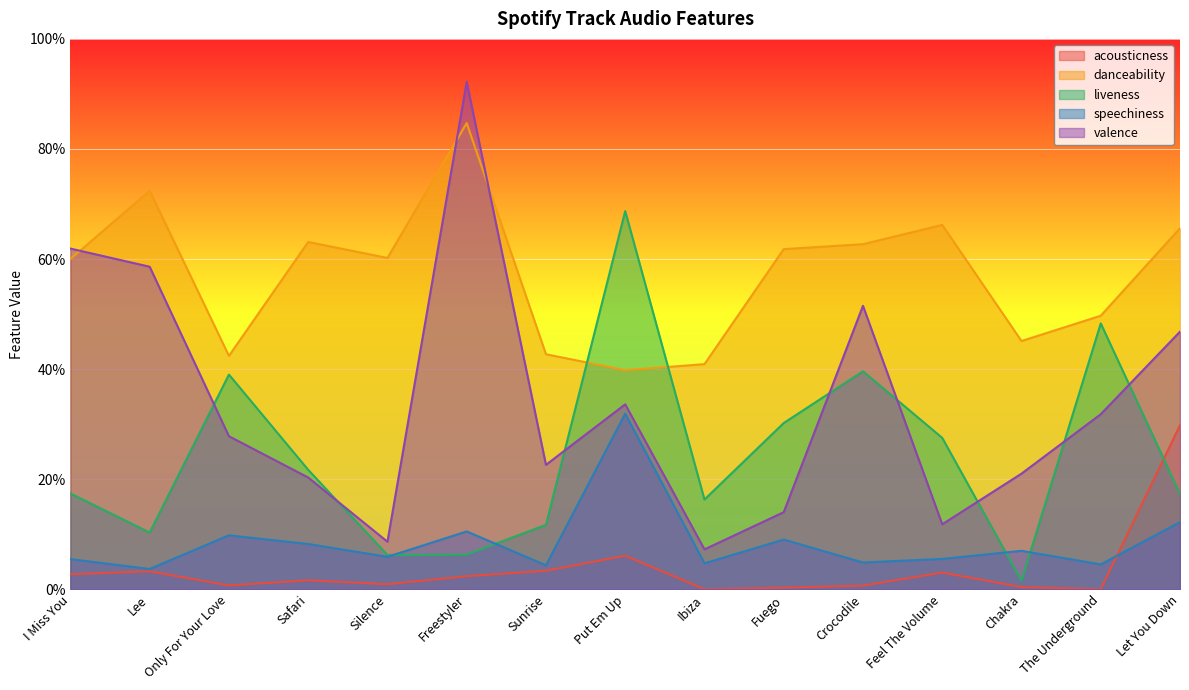

How many interior local valleys does the danceability series have?

4